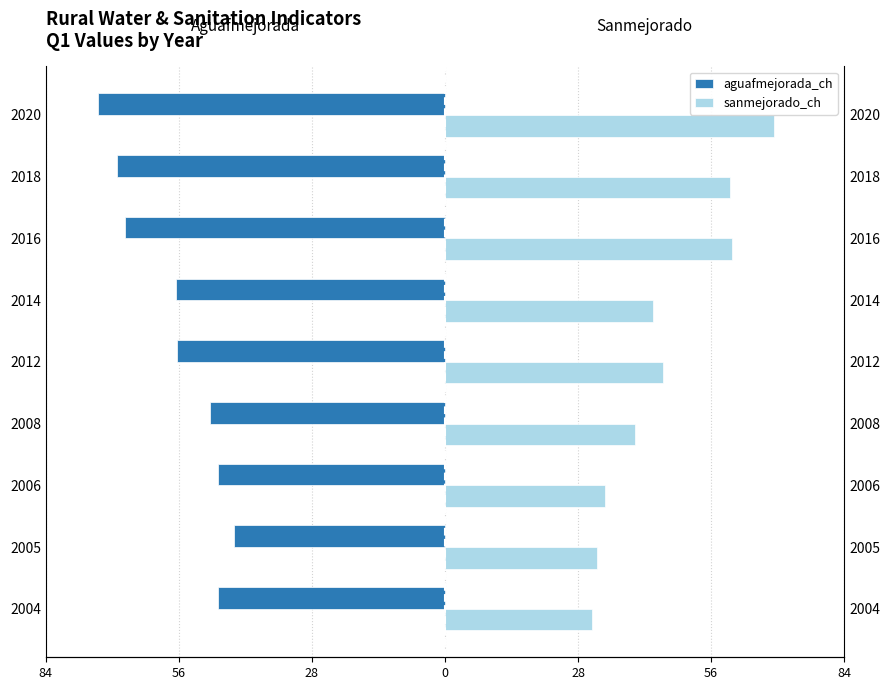

Reading left to right, list all the values displayed in this chart.

aguafmejorada_ch: -47.8	-44.3	-47.7	-49.5	-56.5	-56.6	-67.3	-69.1	-73.1
sanmejorado_ch: 31.0	32.0	33.7	40.0	45.8	43.7	60.5	60.0	69.3